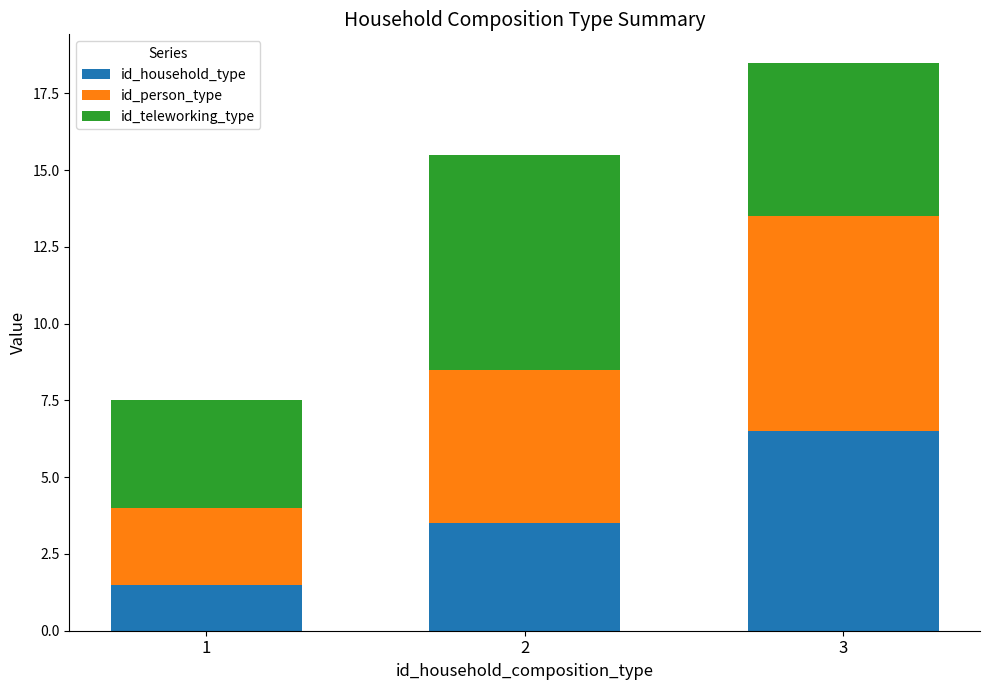

Reading left to right, what are the values for id_household_type?

1.5	3.5	6.5